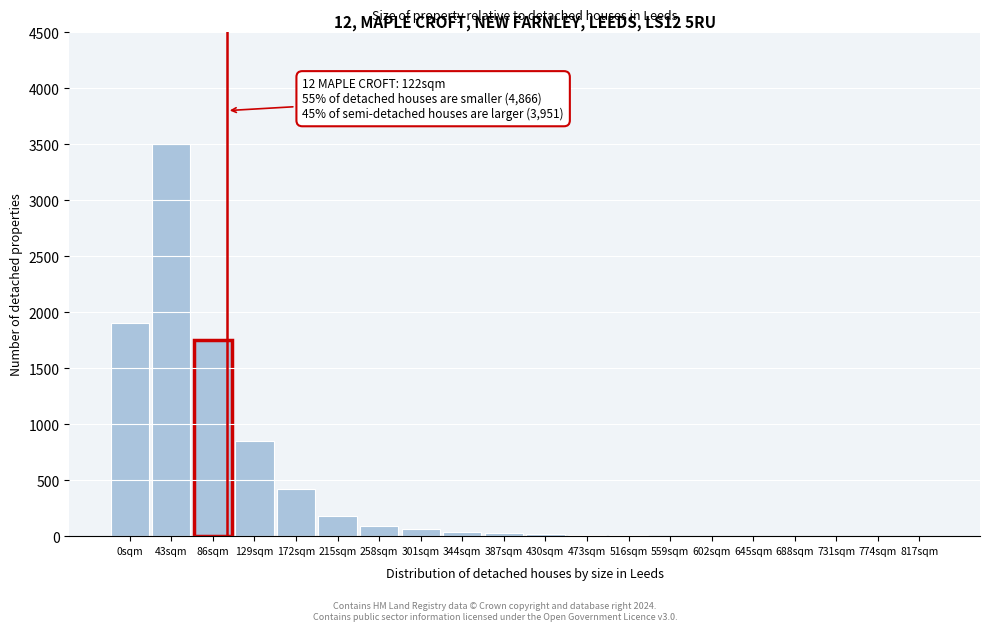

What is the greatest value displayed?

3500